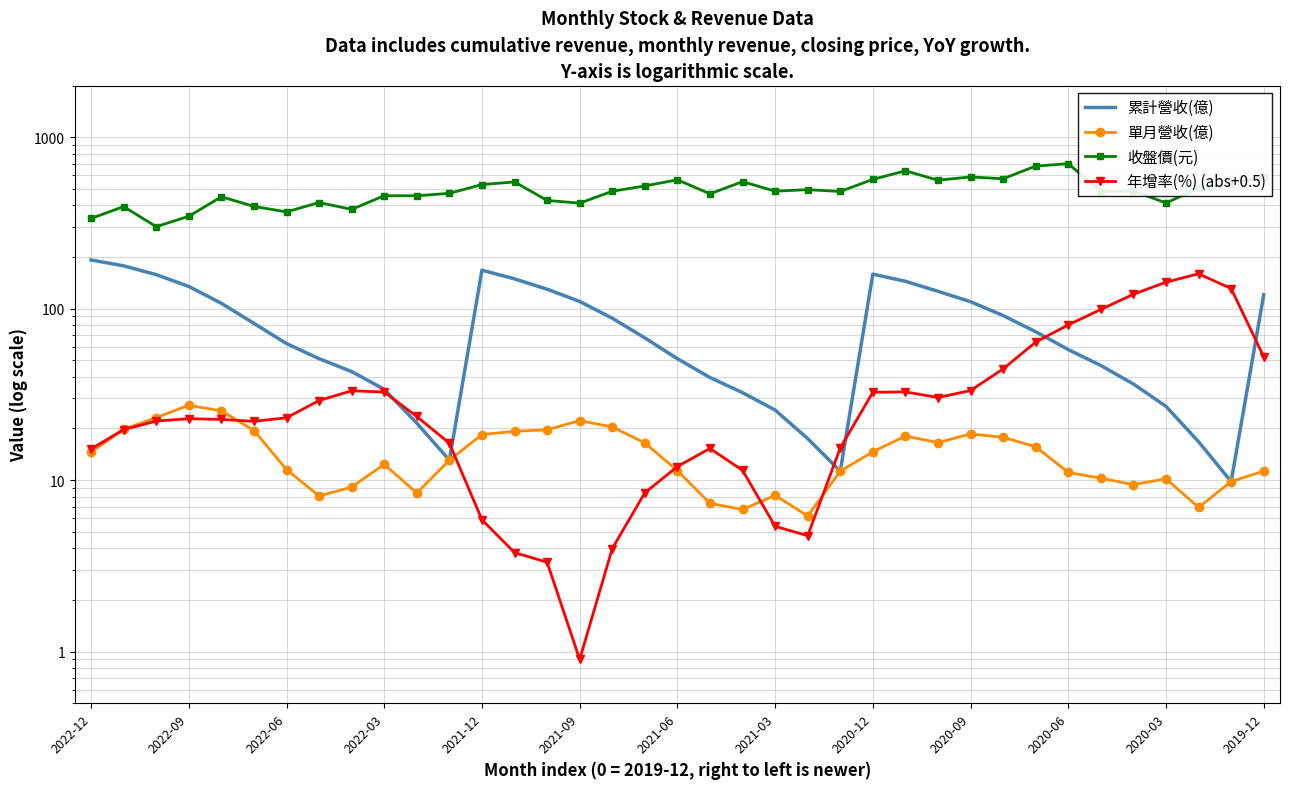

At which category does 累計營收(億) reach its first local peak?

2021-12